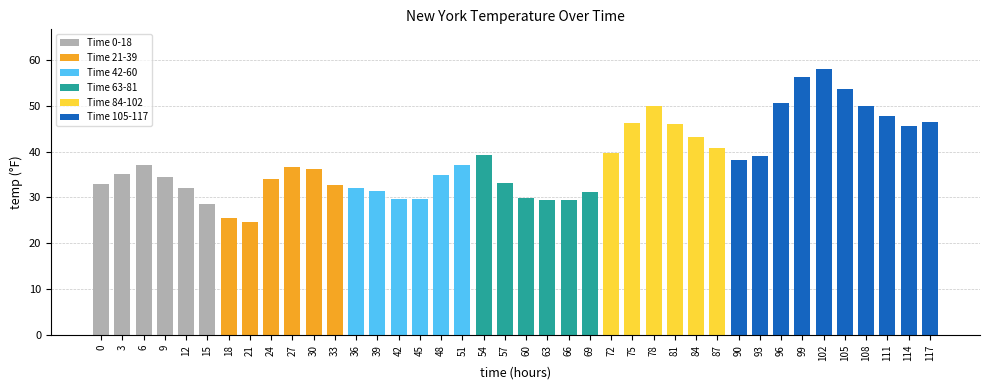

What value does the data have at 99?

56.2